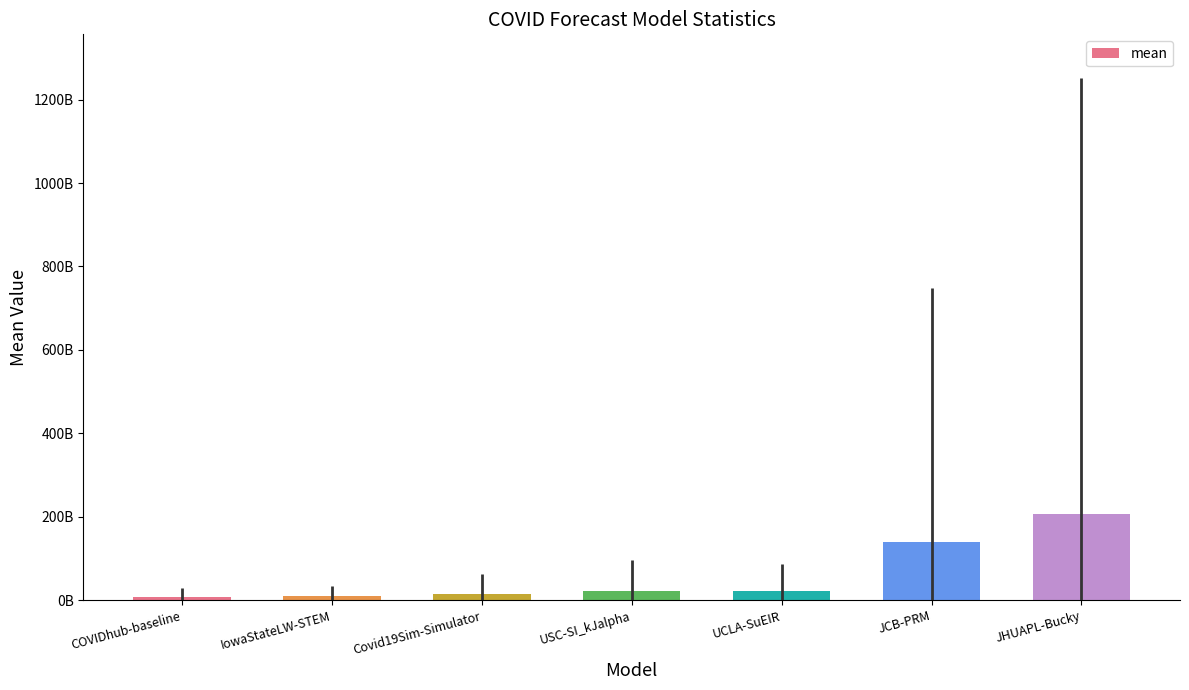

At which category does the chart reach its peak across all series?

JHUAPL-Bucky